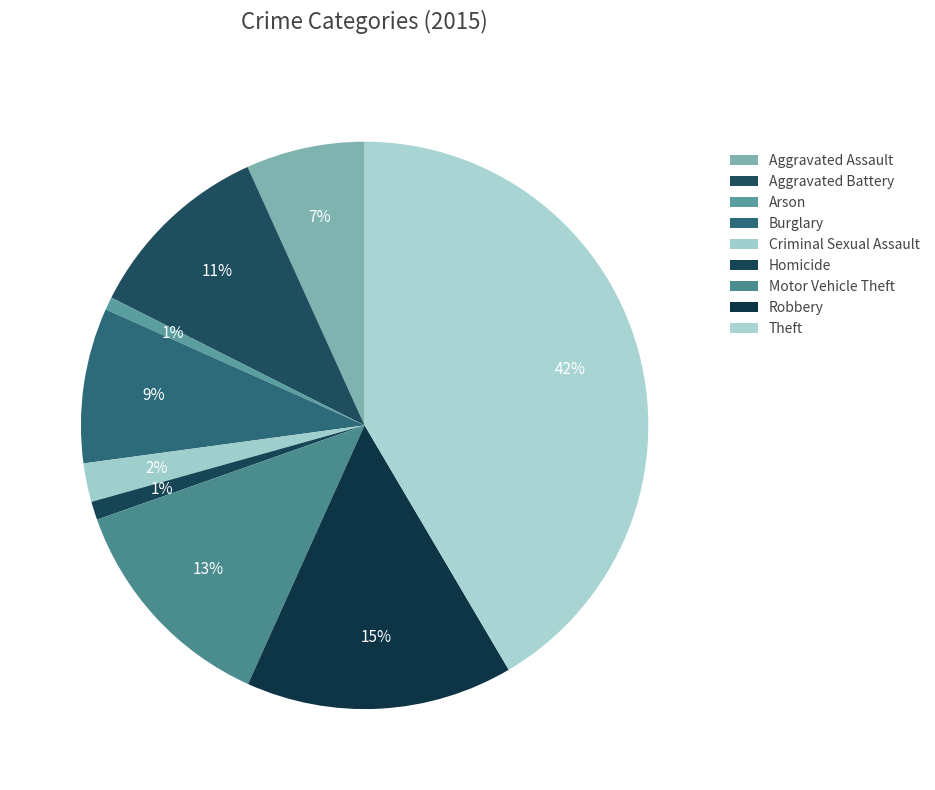

Is it true that Homicide is 14% of the pie?

False